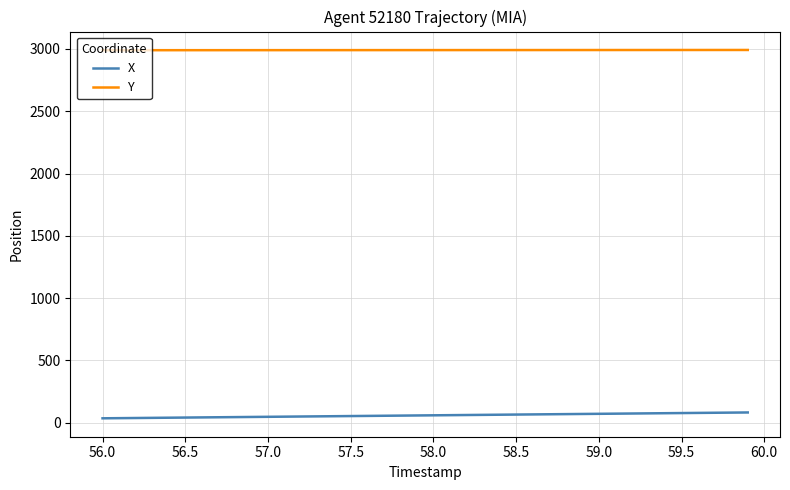

Rank the series by their average value, from highest to lowest.

Y, X